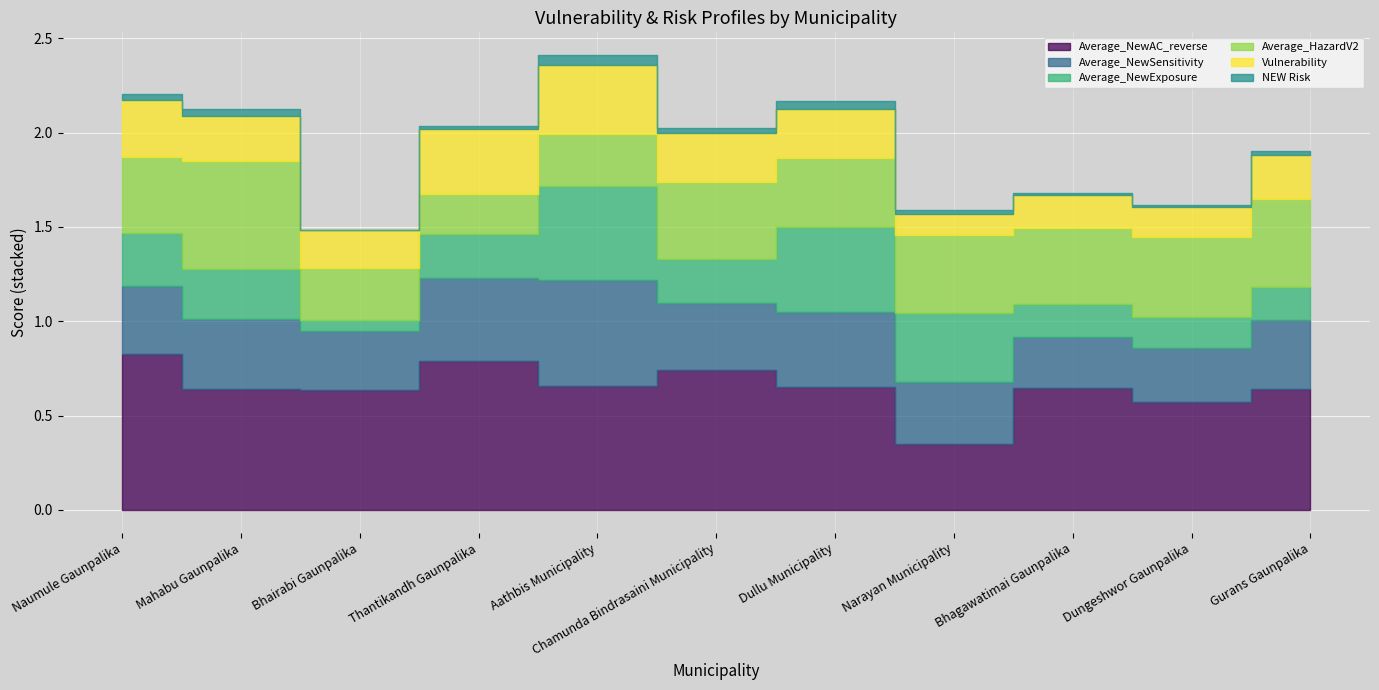

True or false: Average_NewAC_reverse has more than 1 interior local peaks.

True